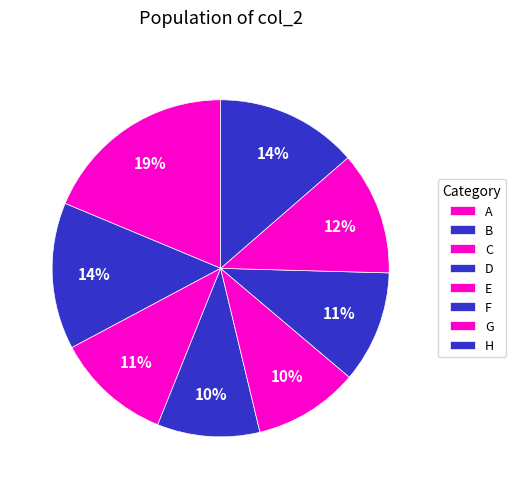

Which has a higher value, E or C?

C